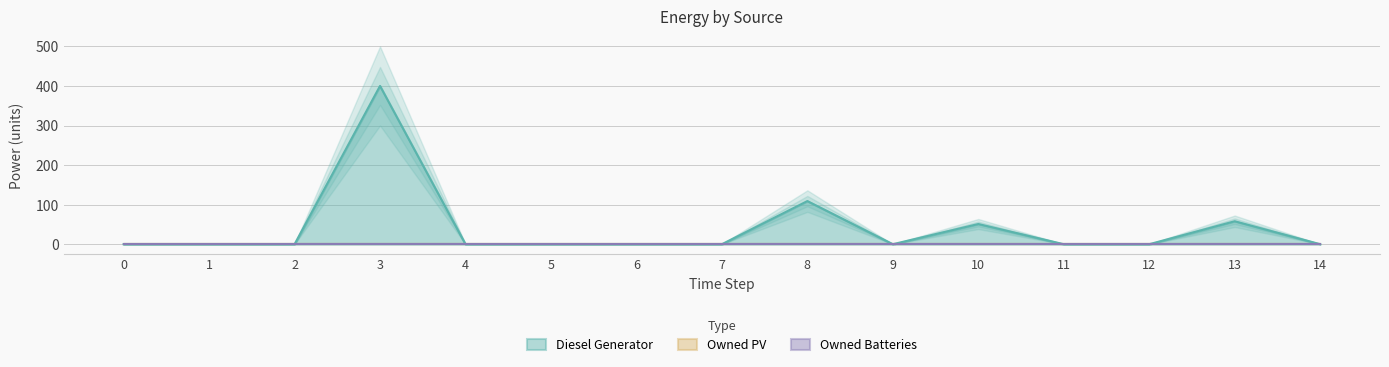

List the series in order of their peak value, highest first.

Diesel Generator, Owned PV, Owned Batteries